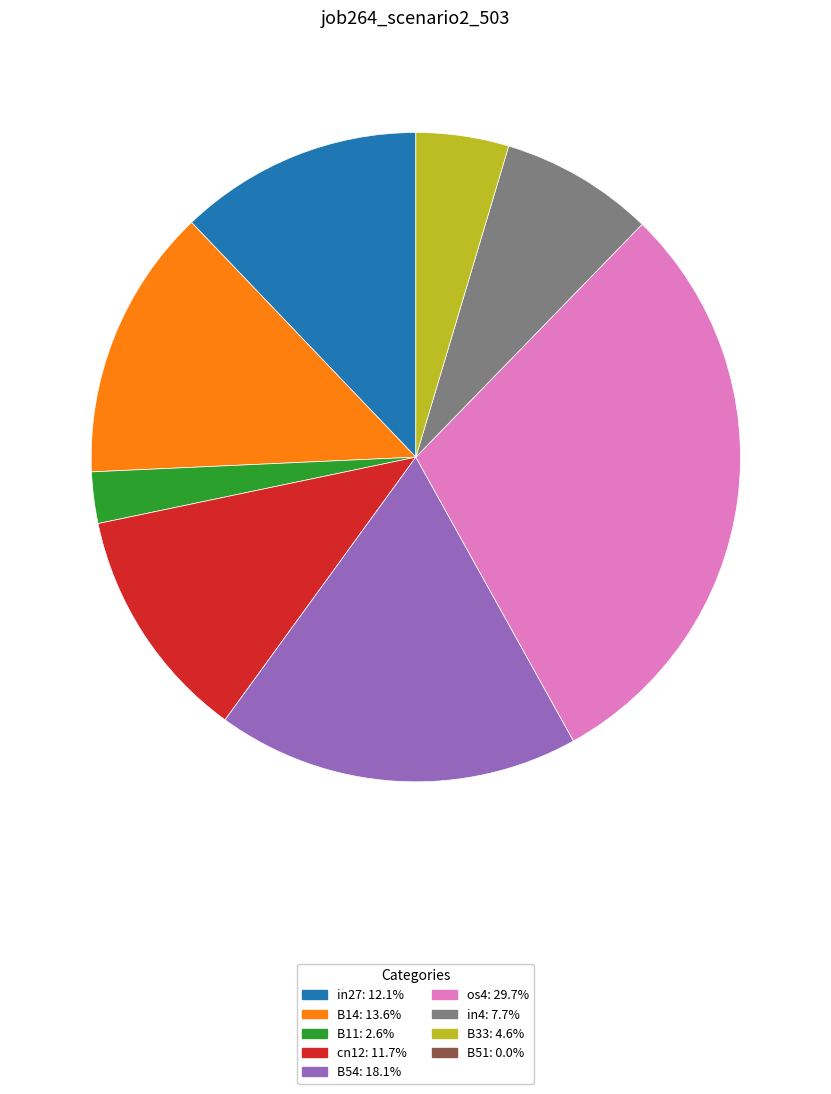

Does any single category account for the majority?

No